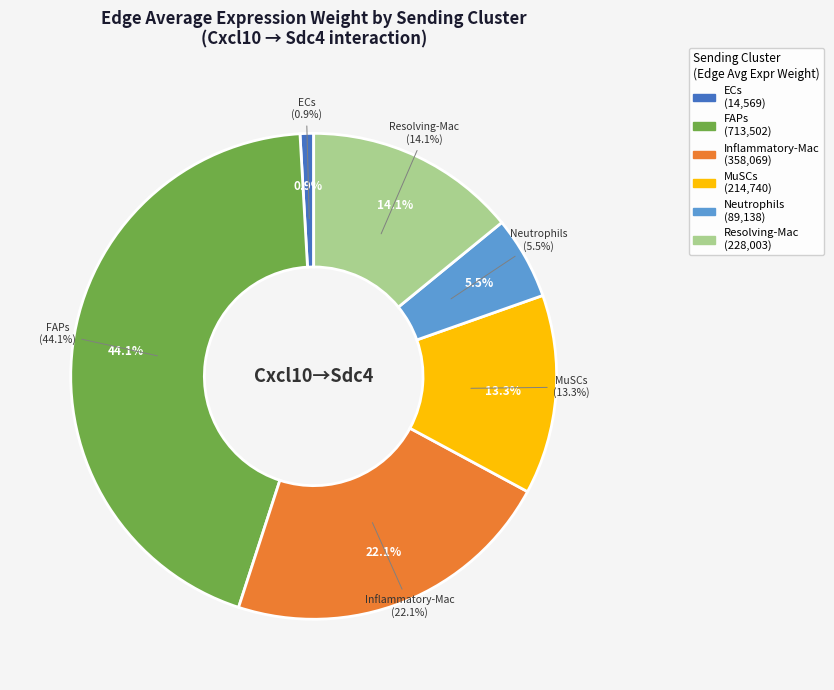

How many segments does this pie chart have?

6